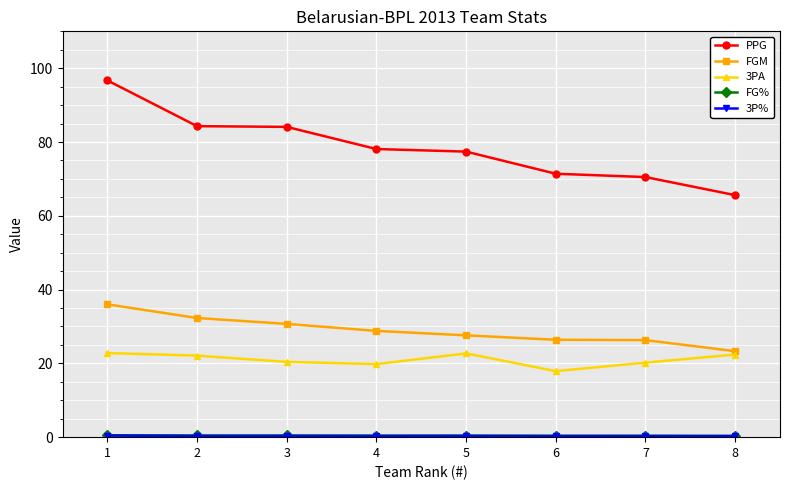

True or false: PPG has a value of 27.8 at 4.

False